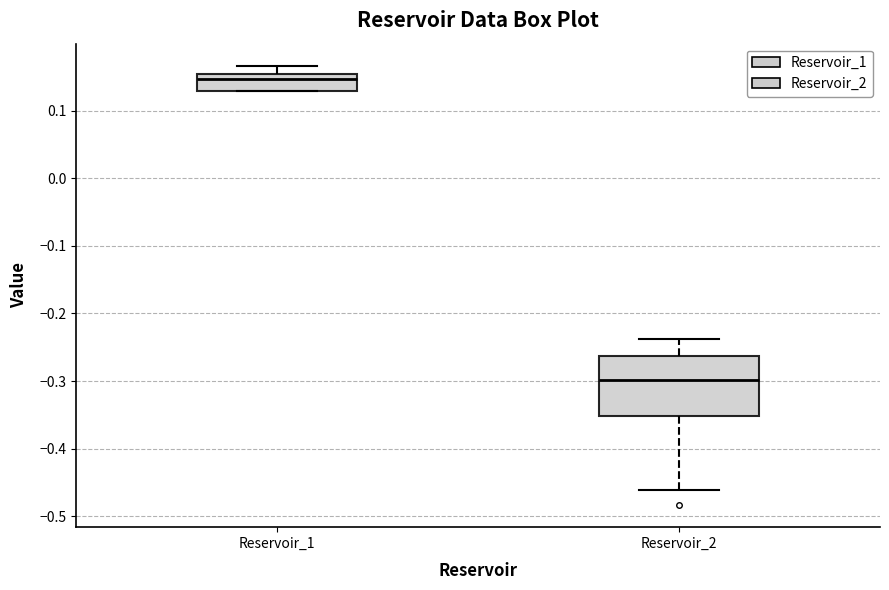

Reading left to right, transcribe this box plot: for each box, give where its median line is, the range the box spans, and where its two whiskers end, as read against the y-axis. The values are not printed on the chart, so give them approximately, as read against the axis.

Reservoir_1: median 0.15 (just below the box's upper edge), box 0.13 to 0.15, whiskers 0.13 to 0.17
Reservoir_2: median -0.30, box -0.35 to -0.26, whiskers -0.46 to -0.24